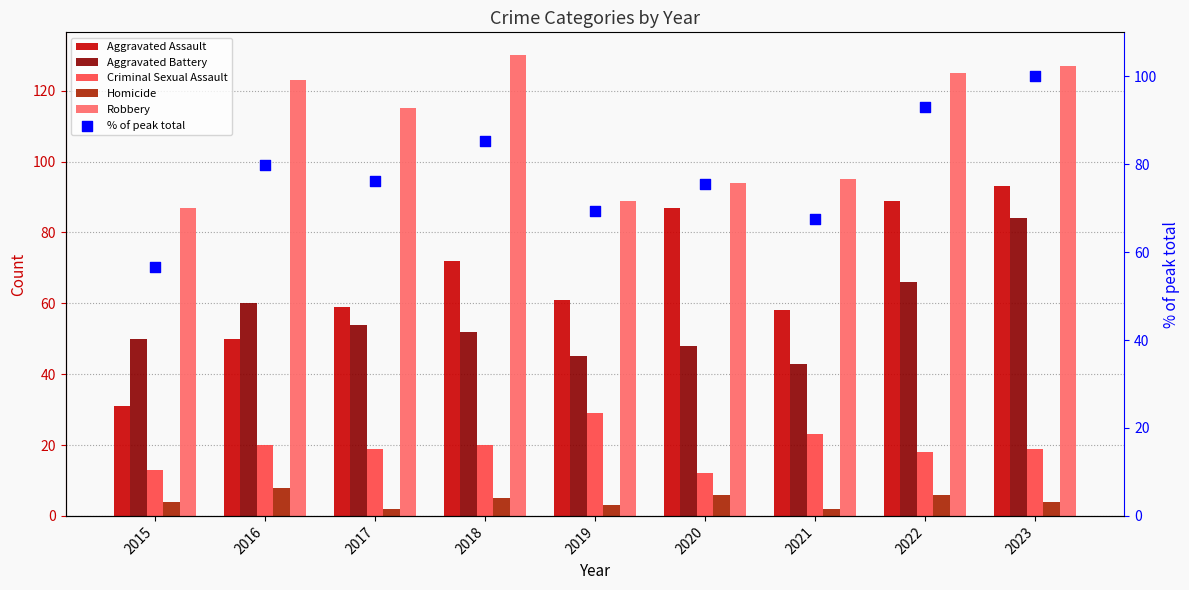

At which category is the sum across all series the highest?

2023